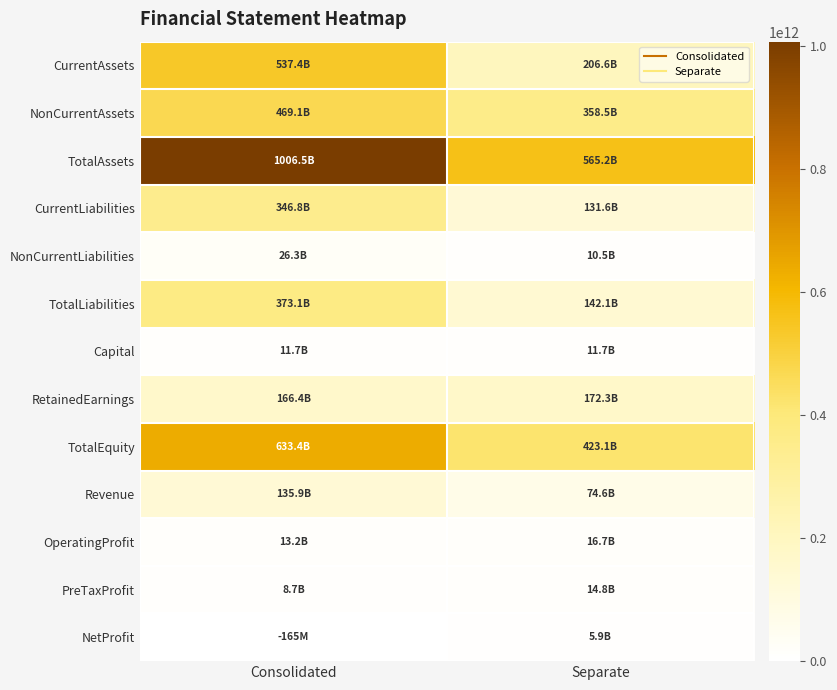

Reading right to left, transcribe all the data shown in this chart.

CurrentAssets: Separate=206613053423	Consolidated=537391784687
NonCurrentAssets: Separate=358543697251	Consolidated=469133924552
TotalAssets: Separate=565156750674	Consolidated=1006525709239
CurrentLiabilities: Separate=131597469593	Consolidated=346806133679
NonCurrentLiabilities: Separate=10458588494	Consolidated=26289668102
TotalLiabilities: Separate=142056058087	Consolidated=373095801781
Capital: Separate=11724750500	Consolidated=11724750500
RetainedEarnings: Separate=172349773906	Consolidated=166381615422
TotalEquity: Separate=423100692587	Consolidated=633429907458
Revenue: Separate=74604452613	Consolidated=135908354550
OperatingProfit: Separate=16733047027	Consolidated=13159918024
PreTaxProfit: Separate=14842750221	Consolidated=8748719900
NetProfit: Separate=5889559866	Consolidated=0